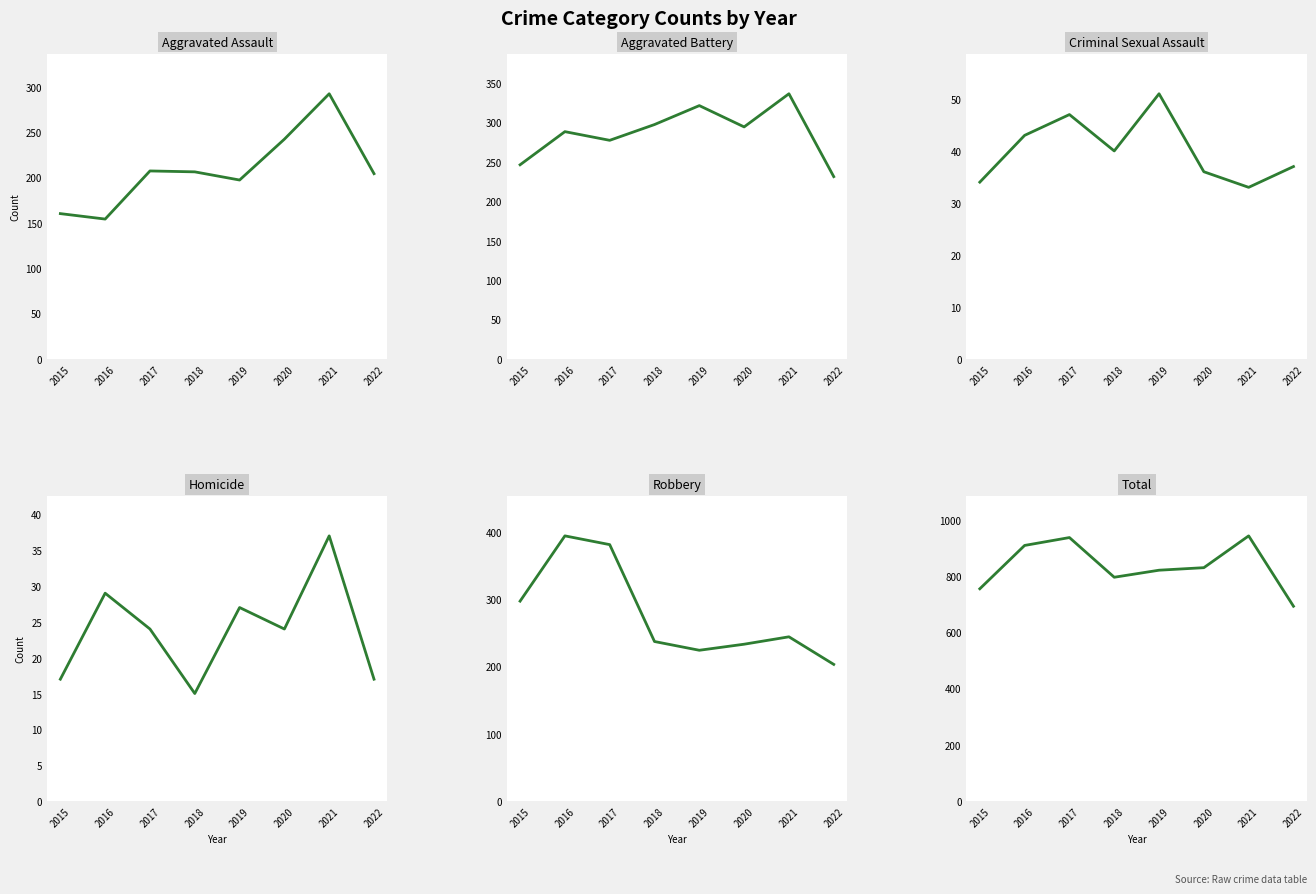

What is the value of the Criminal Sexual Assault point at the 8th from the left?

37